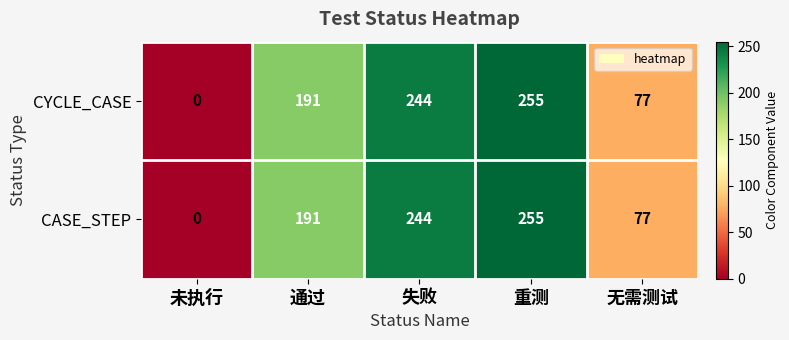

Reading right to left, list all the values displayed in this chart.

CYCLE_CASE: 无需测试=77	重测=255	失败=244	通过=191	未执行=0
CASE_STEP: 无需测试=77	重测=255	失败=244	通过=191	未执行=0